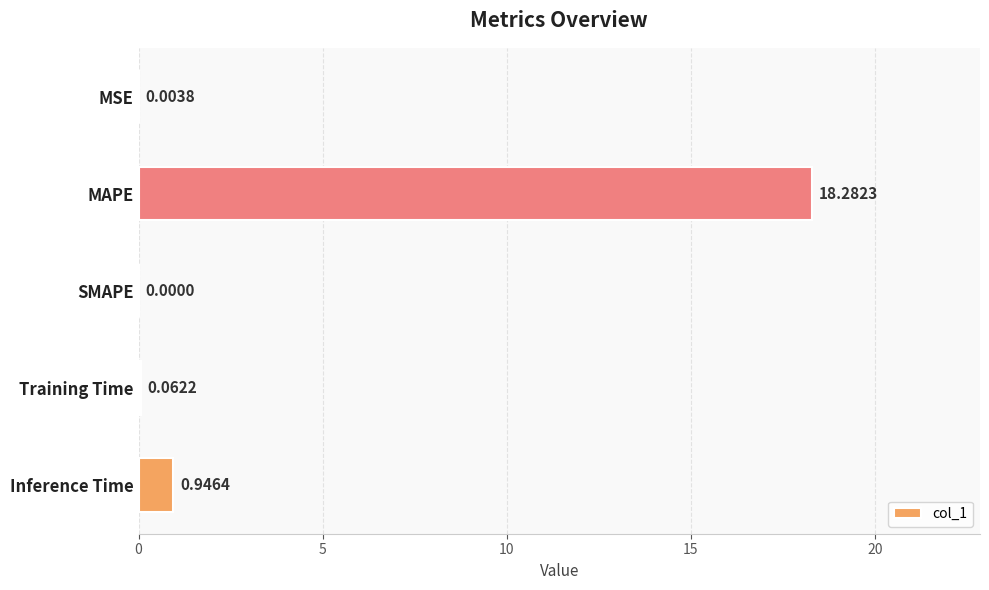

Which has a higher value, MSE or Training Time?

Training Time